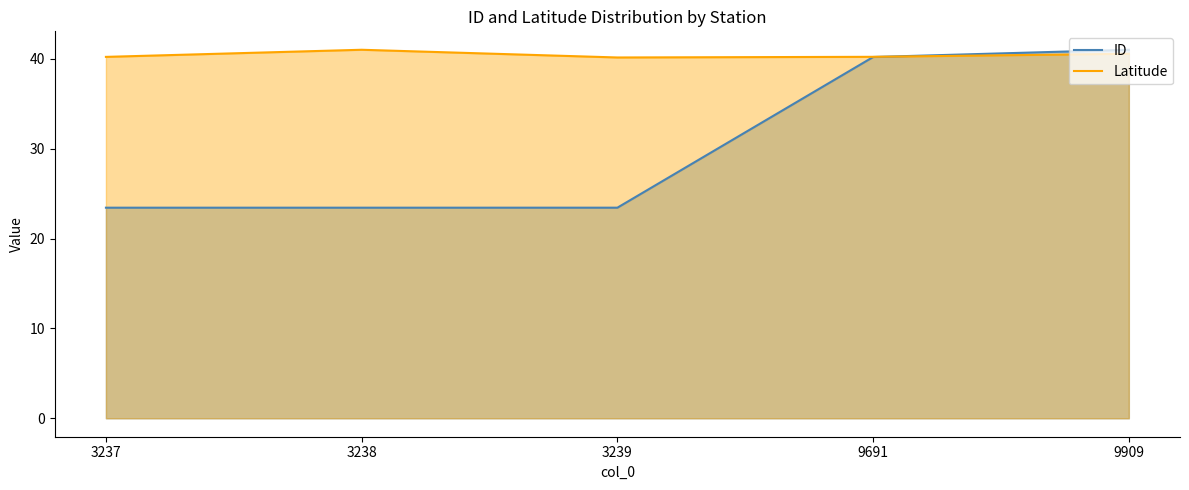

What is the sum of all Latitude values?

202.3